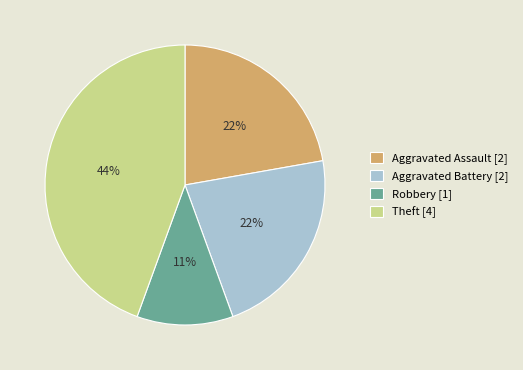

Is there any slice that represents more than half of the pie?

No